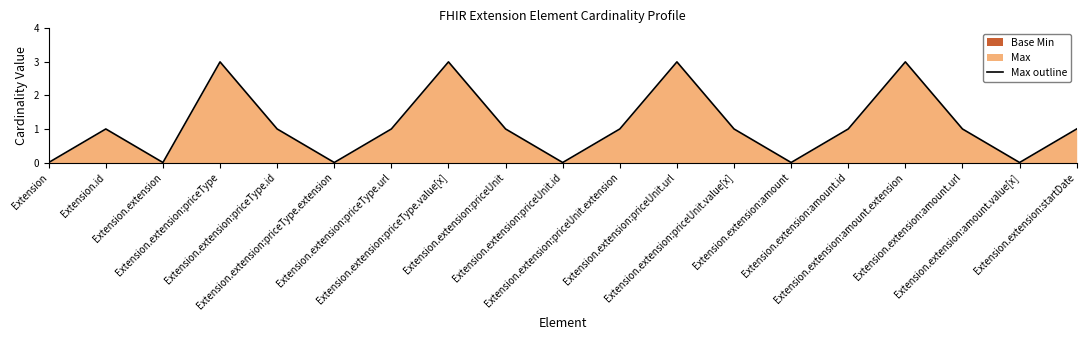

Which category has the lowest value across all series?

Extension